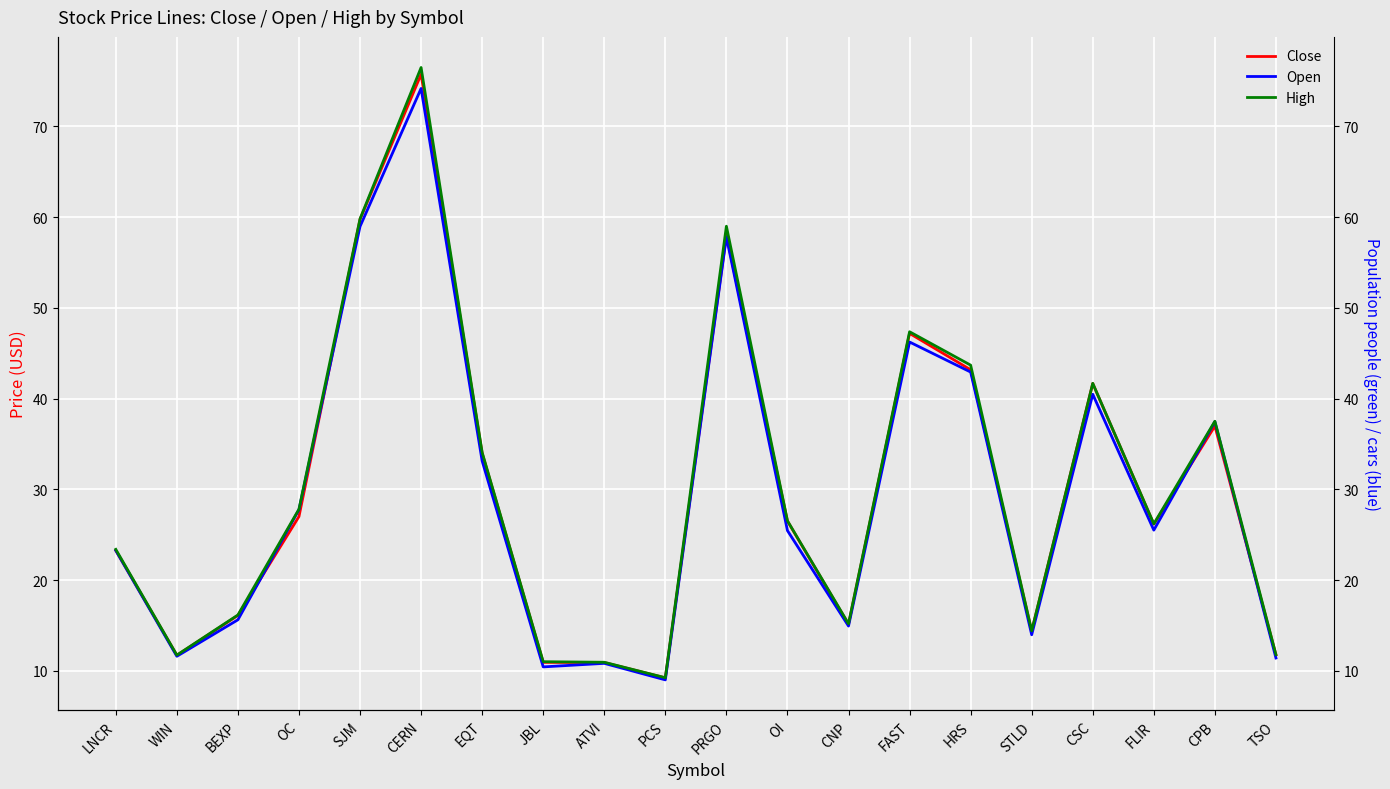

What is the total value across all series at BEXP?

47.9